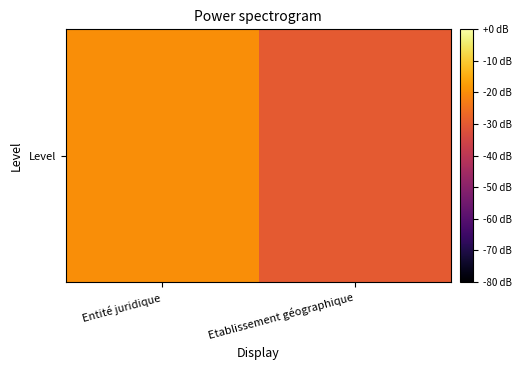

What is the difference between the values at Entité juridique and Etablissement géographique?

10